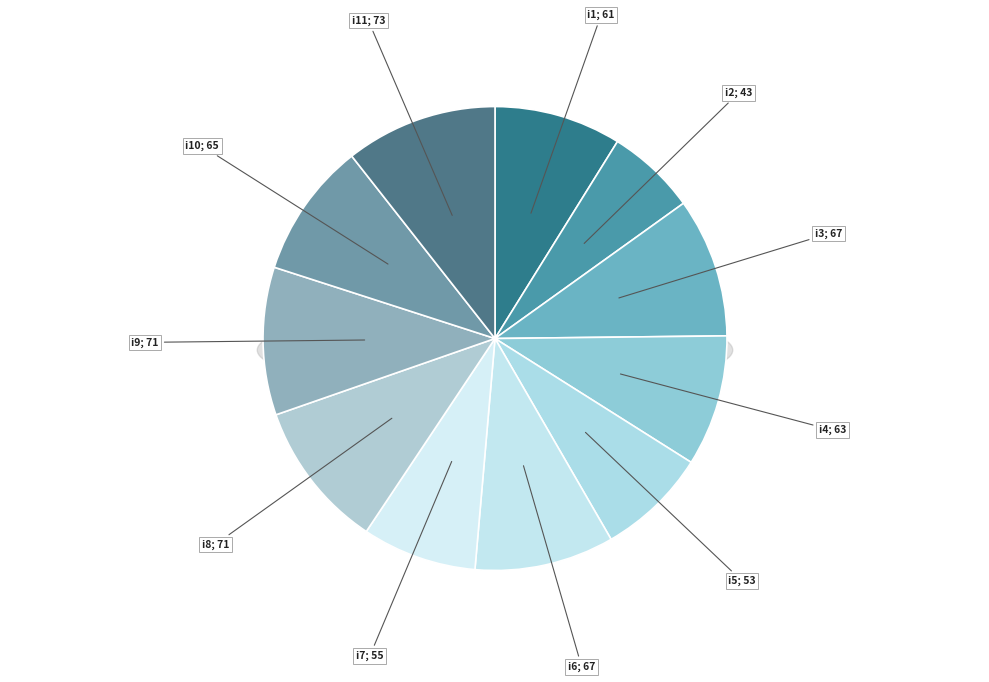

To the nearest percent, what is the difference between the i10 and i7 slice percentages?

1%